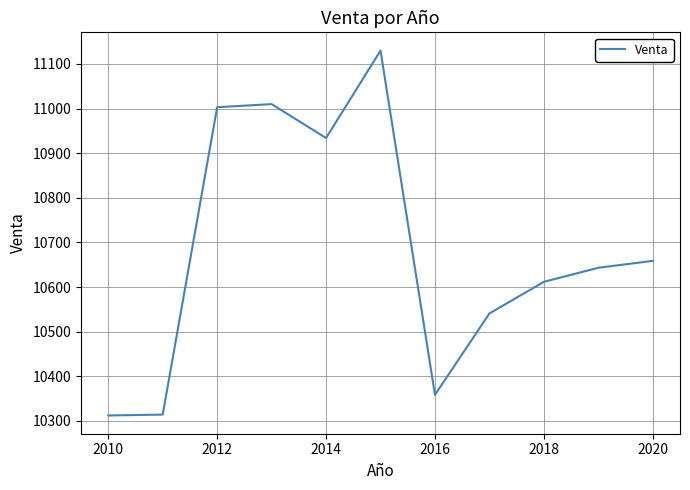

True or false: there are more than 1 points higher than both neighbors.

True